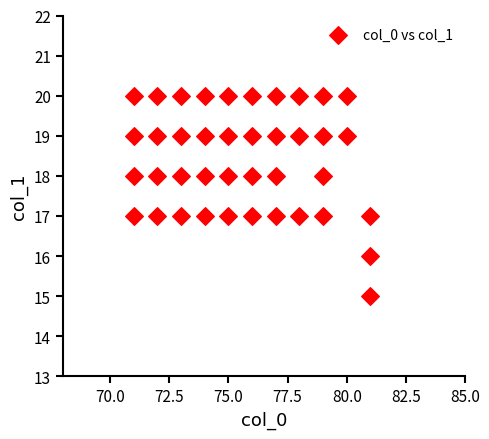

What is the range of X values (max minus min)?

10